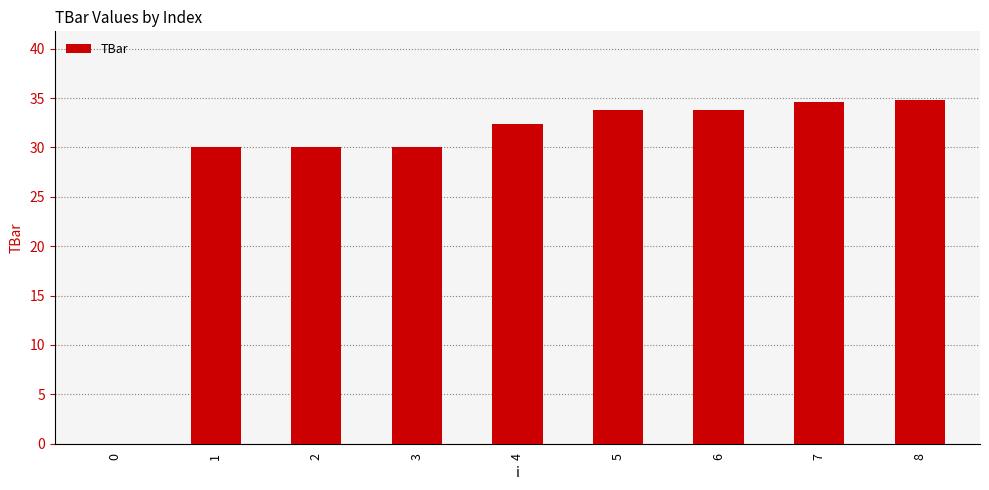

Read the value at 2.

30.0